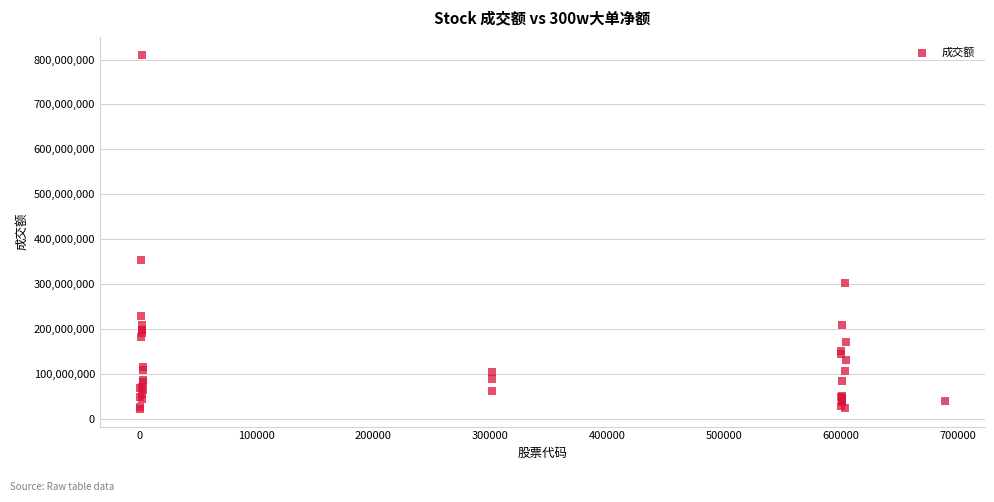

What Y value in the scatter plot is closest to 416654777?

352965888